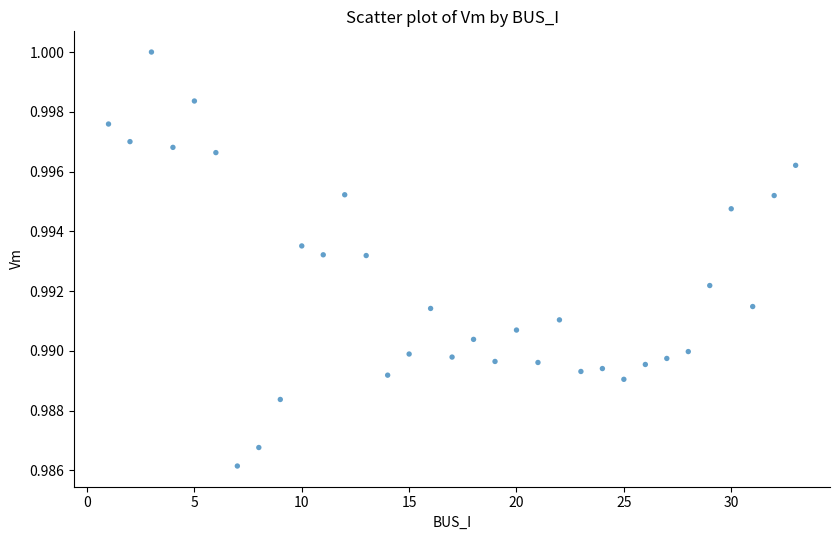

What is the range of X values (max minus min)?

32.0